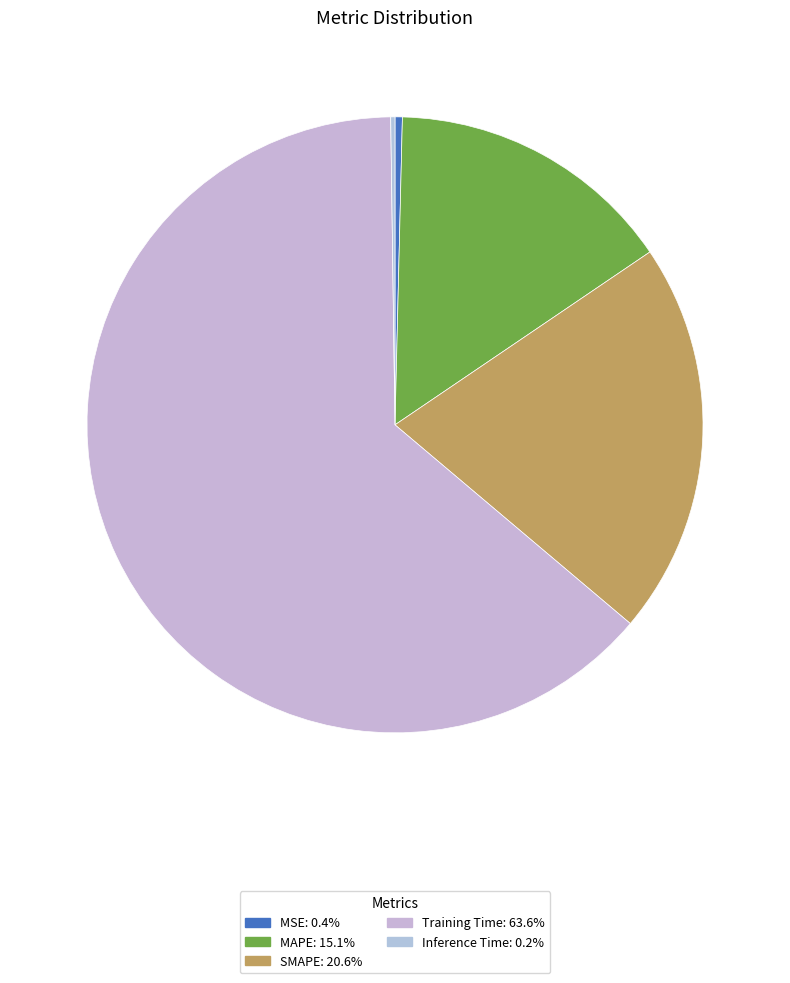

To the nearest percent, what is the combined percentage of MAPE and SMAPE?

36%